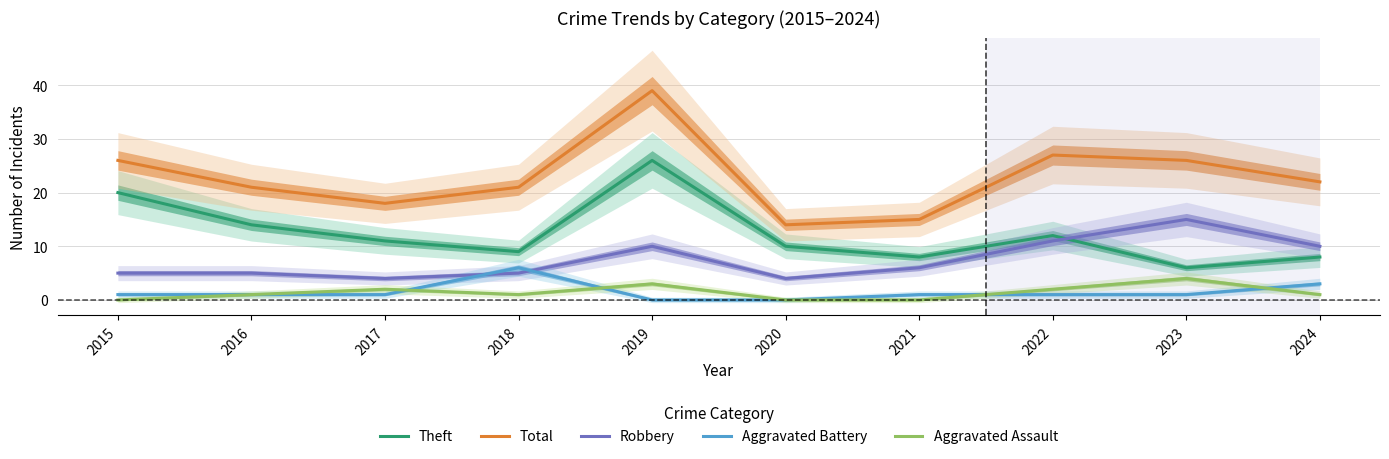

At which category does Robbery reach its first local peak?

2019